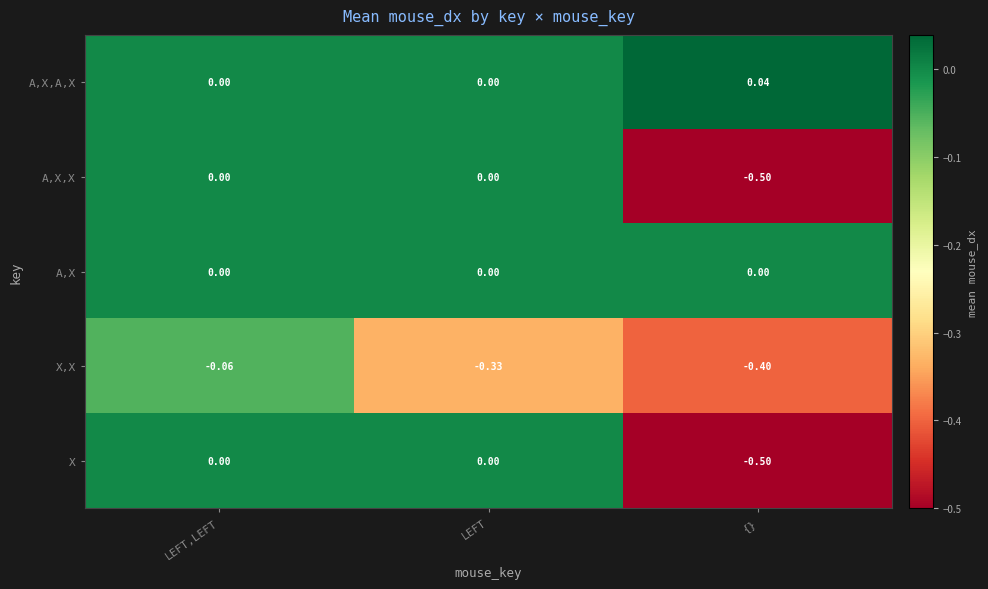

Which series has the largest total across all categories?

A,X,A,X